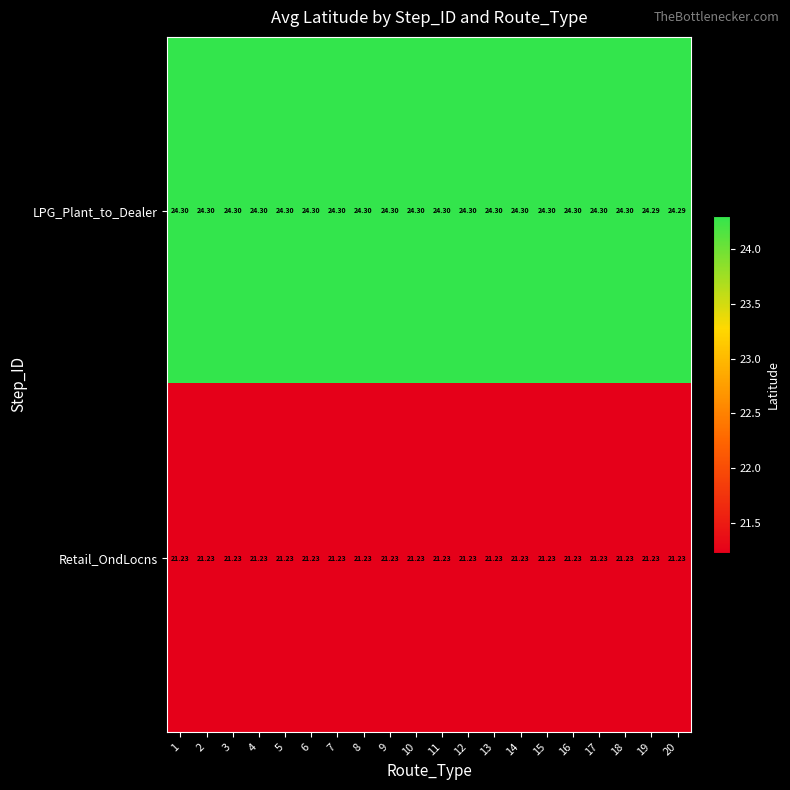

Is the value of LPG_Plant_to_Dealer at 14 greater than the value of Retail_OndLocns at 2?

Yes